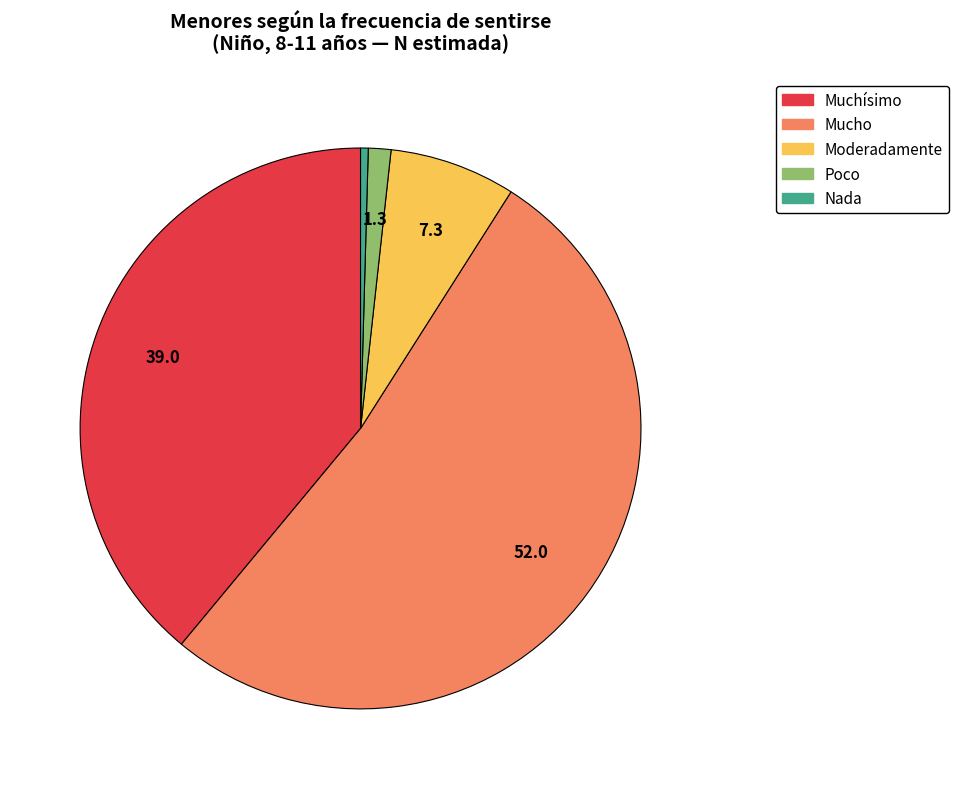

Count the number of slices in the pie.

5